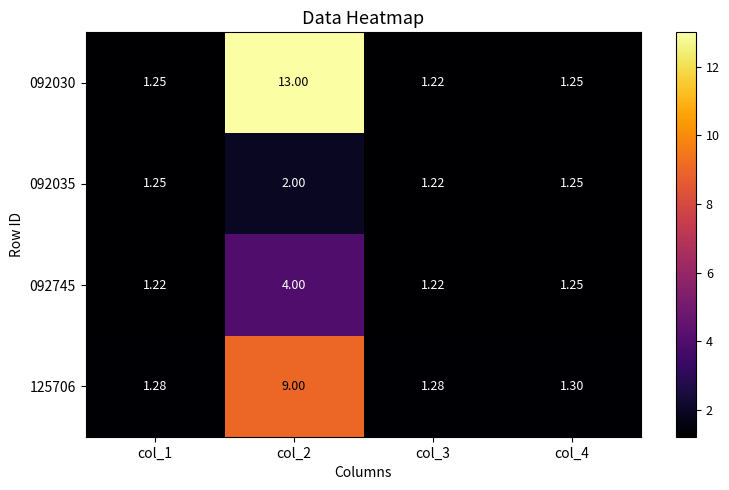

Is the value of 092035 at col_1 greater than the value of 092745 at col_1?

Yes